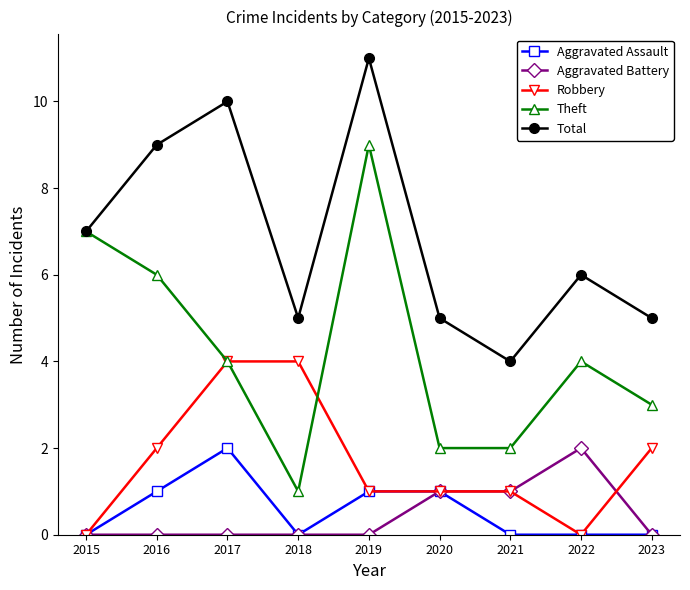

True or false: Aggravated Assault and Total intersect in this chart.

False